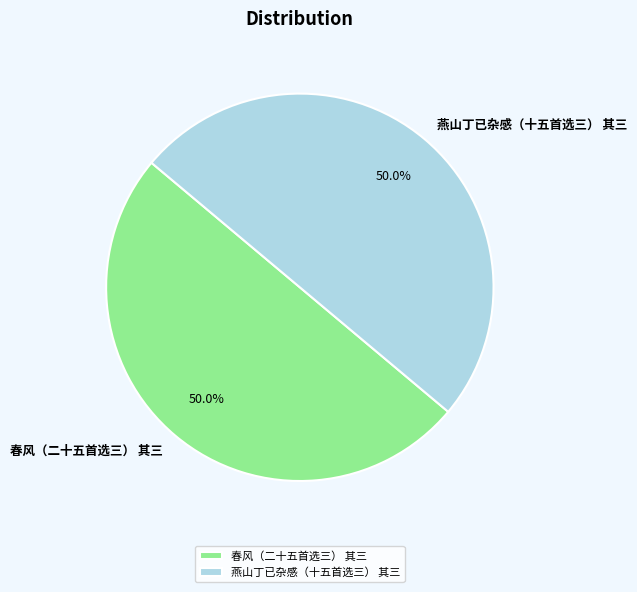

What is the total percentage of 燕山丁已杂感（十五首选三） 其三 and 春风（二十五首选三） 其三?

100.0%